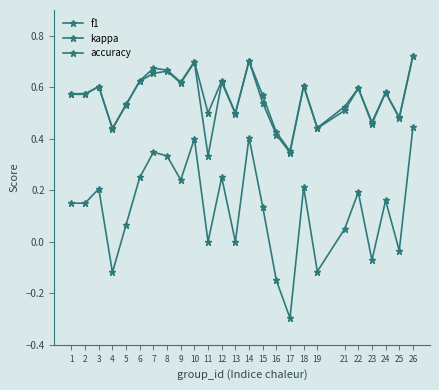

What is the average value of the f1 series?

0.6